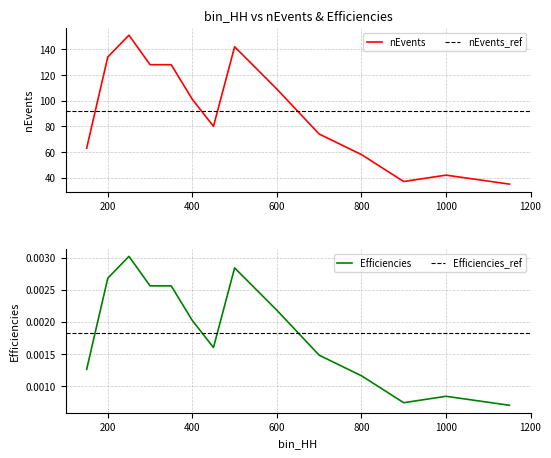

How many interior local valleys does the Efficiencies series have?

2